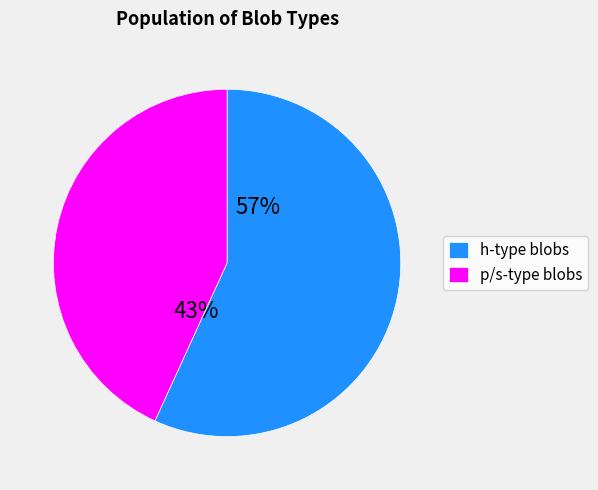

Approximately how many times larger is the value at p/s-type blobs compared to h-type blobs?

0.8